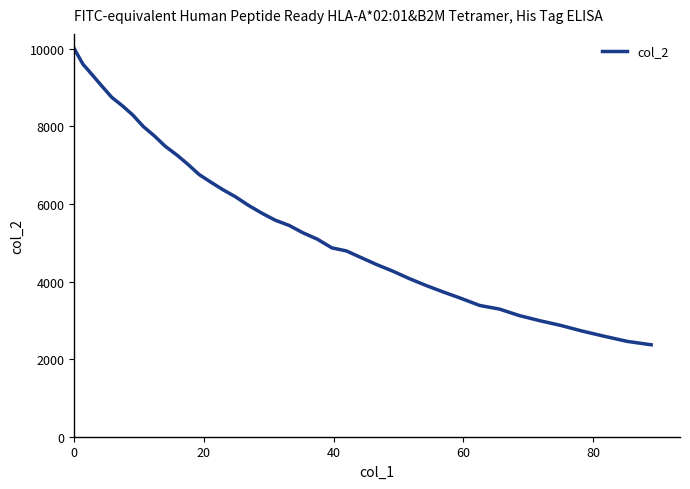

What is the maximum value shown in the chart?

10000